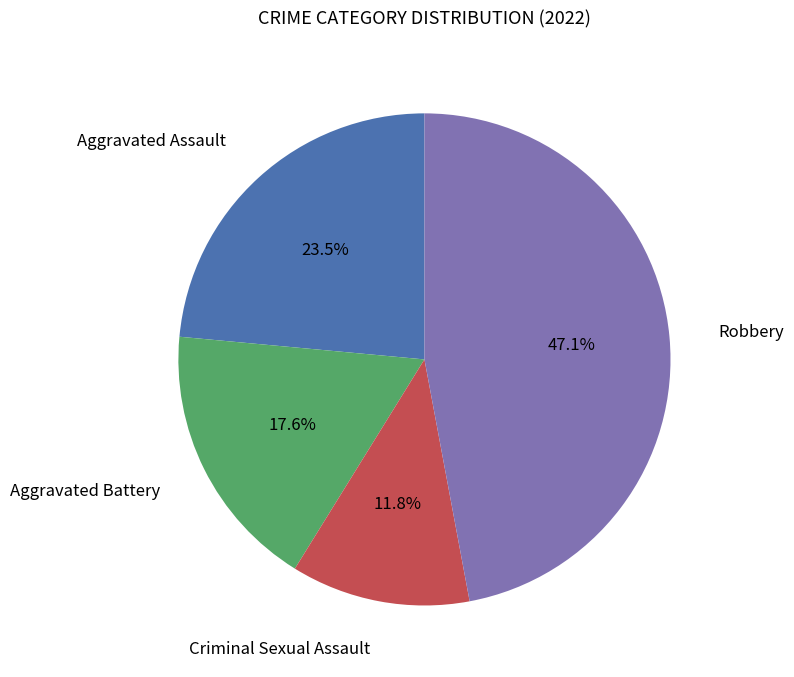

Is there a majority slice in this chart?

No